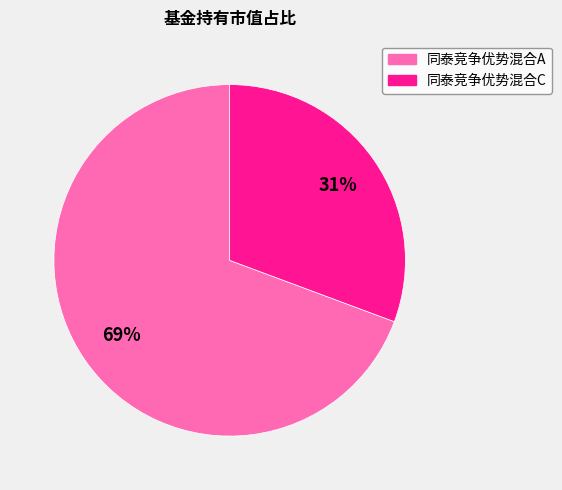

Is it true that 同泰竞争优势混合A is 60% of the pie?

False